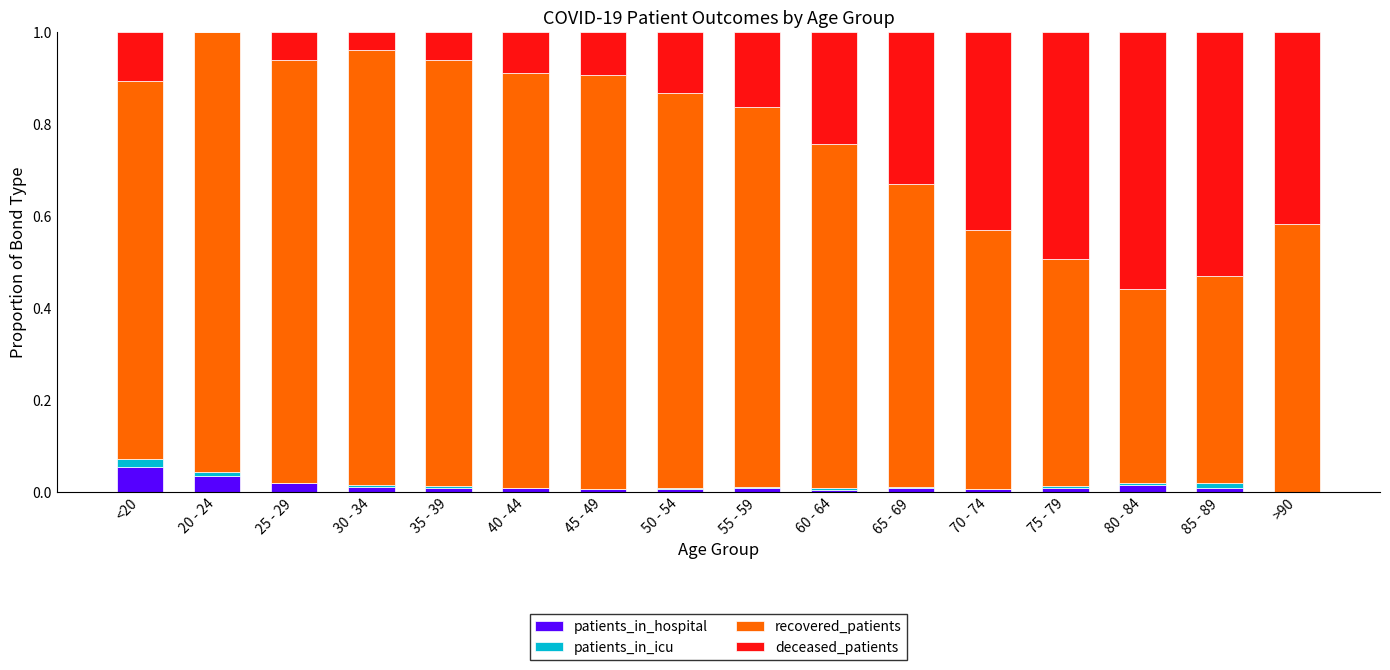

True or false: recovered_patients has a value of 0.2 at 70 - 74.

False